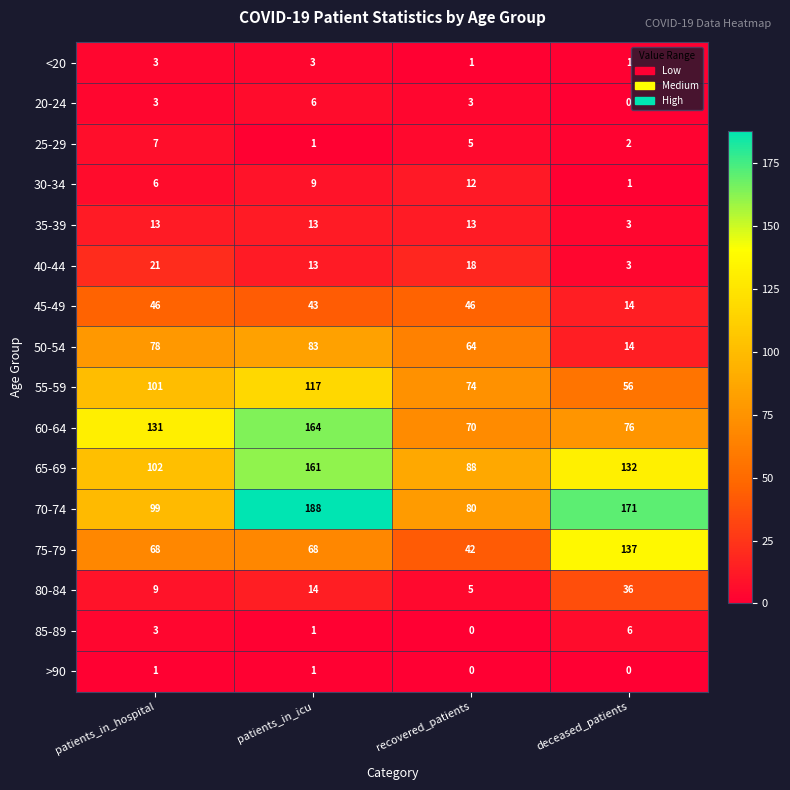

List the labels in order of 80-84 value, smallest first.

recovered_patients, patients_in_hospital, patients_in_icu, deceased_patients